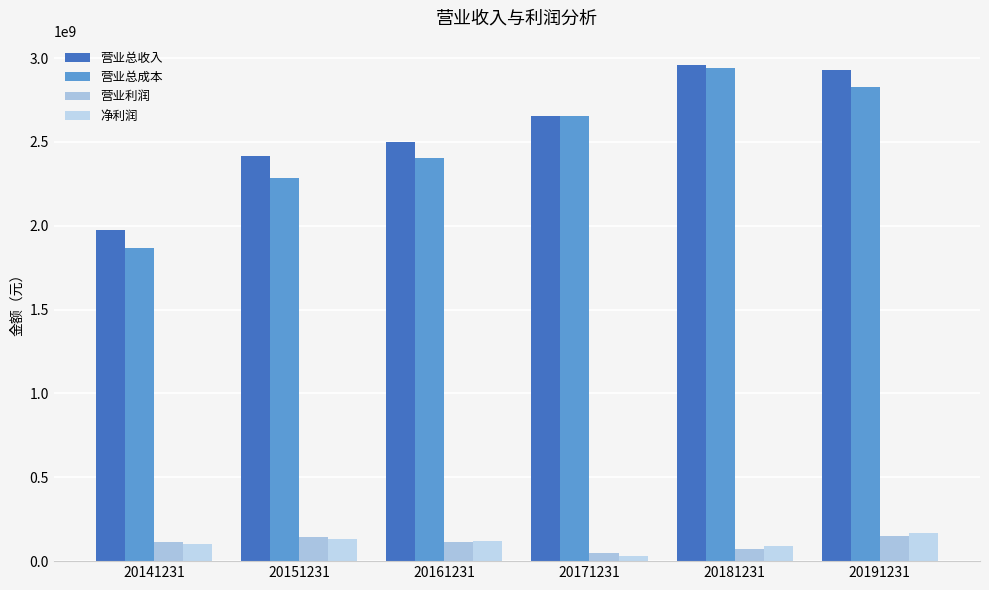

What is the greatest value displayed?

2956164759.8